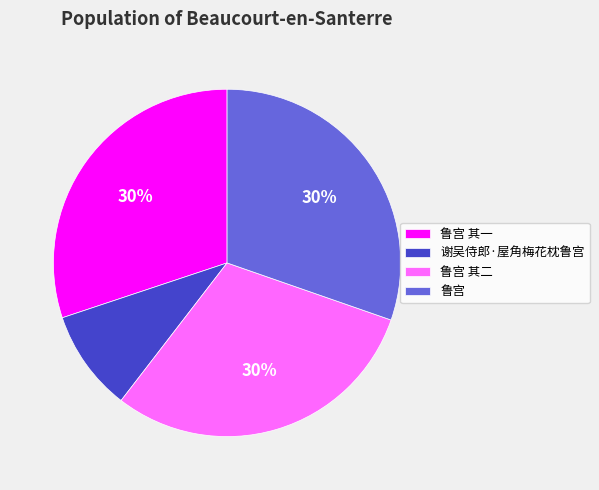

To the nearest percent, what portion does 鲁宫 represent?

30%